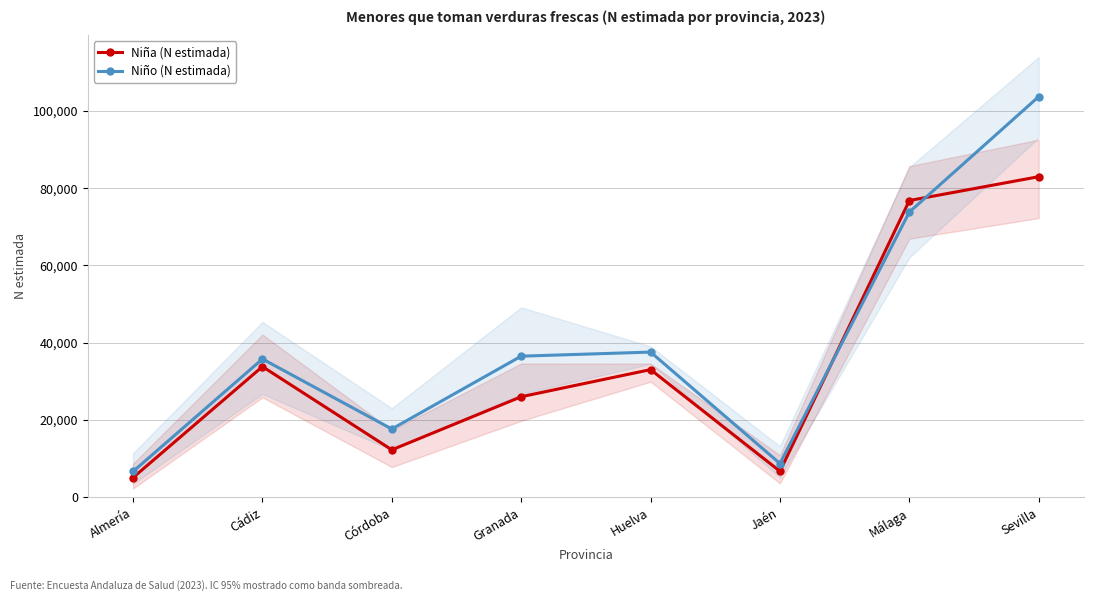

In Niña (N estimada), how many points are higher than both neighbors (excluding endpoints)?

2